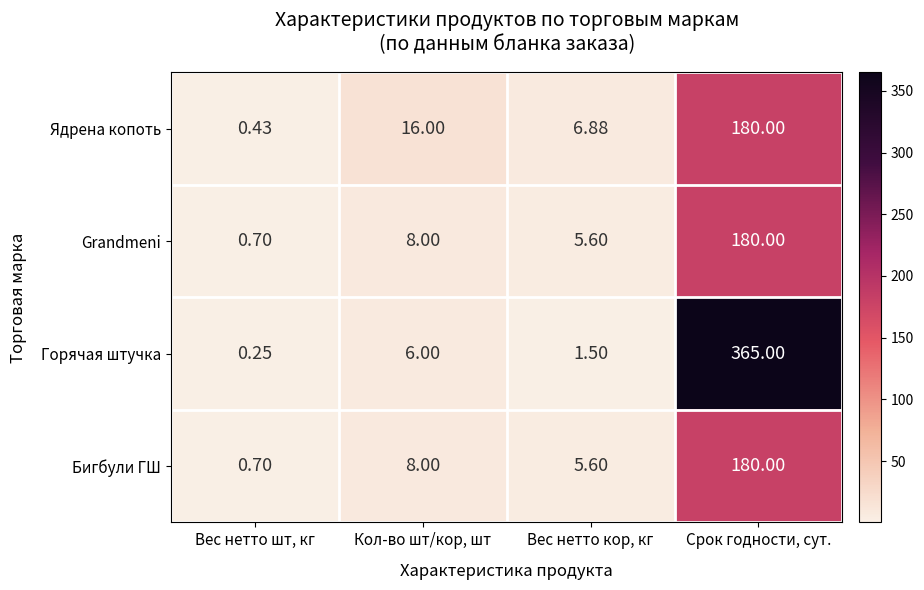

Which series has the largest total across all categories?

Горячая штучка